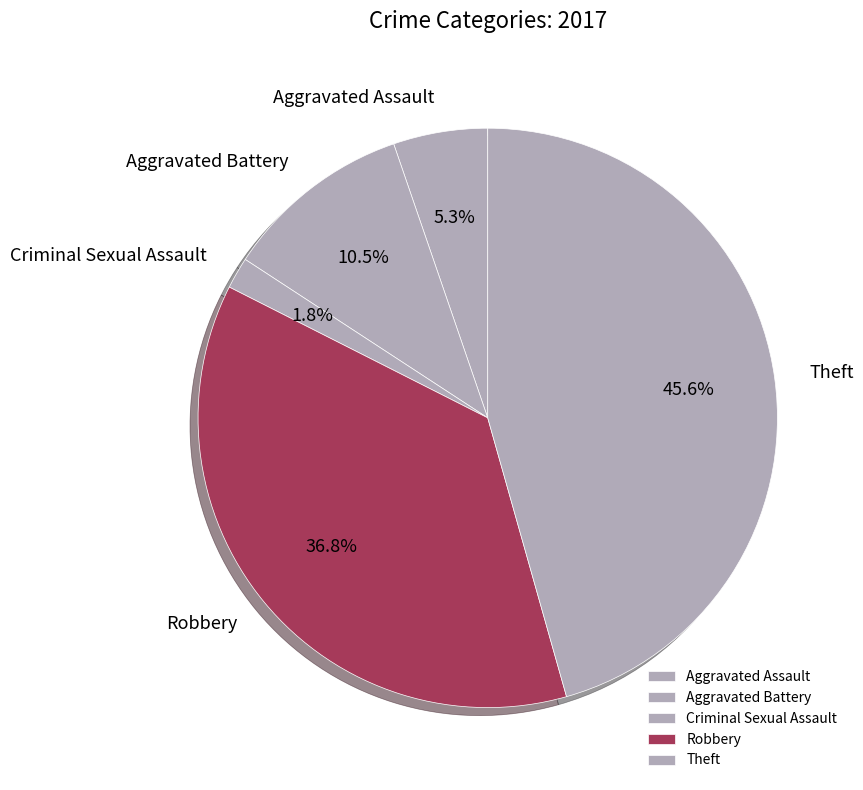

To the nearest percent, what is the average slice percentage?

20%